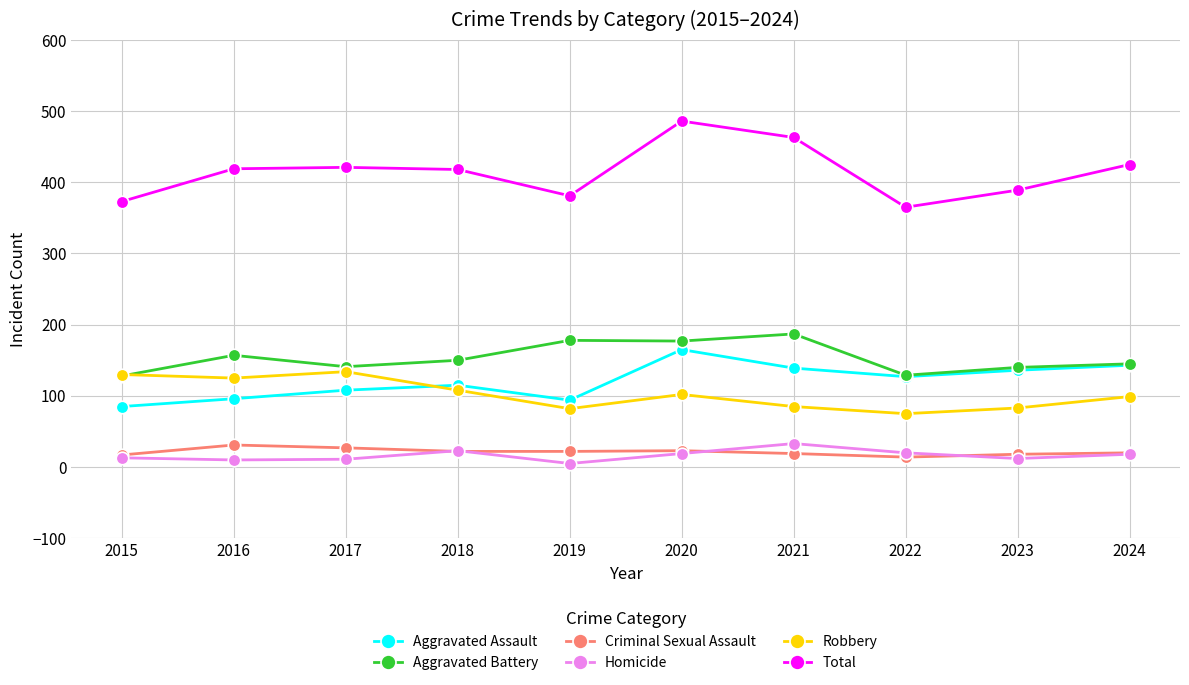

True or false: Total has a value of 251 at 2023.

False